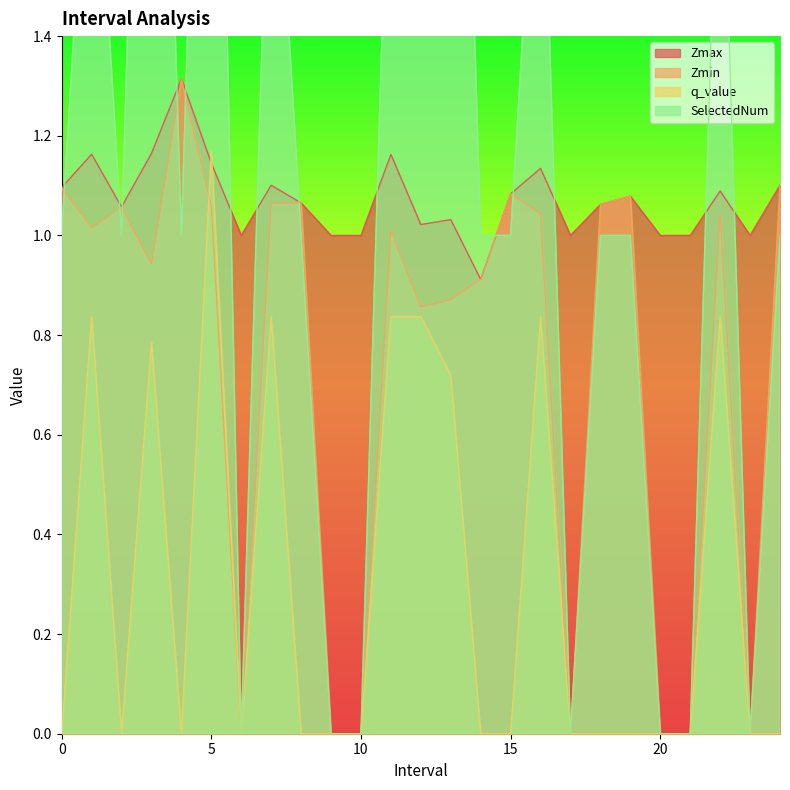

Reading right to left, what are all the values shown in this chart?

Zmax: 24.0=1.1	23.0=1.0	22.0=1.1	21.0=1.0	20.0=1.0	19.0=1.1	18.0=1.1	17.0=1.0	16.0=1.1	15.0=1.1	14.0=0.9	13.0=1.0	12.0=1.0	11.0=1.2	10.0=1.0	9.0=1.0	8.0=1.1	7.0=1.1	6.0=1.0	5.0=1.1	4.0=1.3	3.0=1.2	2.0=1.1	1.0=1.2	0.0=1.1
Zmin: 24.0=1.1	23.0=0.0	22.0=1.0	21.0=0.0	20.0=0.0	19.0=1.1	18.0=1.1	17.0=0.0	16.0=1.0	15.0=1.1	14.0=0.9	13.0=0.9	12.0=0.9	11.0=1.0	10.0=0.0	9.0=0.0	8.0=1.1	7.0=1.1	6.0=0.0	5.0=1.1	4.0=1.3	3.0=0.9	2.0=1.1	1.0=1.0	0.0=1.1
q_value: 24.0=-0.0	23.0=0.0	22.0=0.8	21.0=0.0	20.0=0.0	19.0=-0.0	18.0=-0.0	17.0=0.0	16.0=0.8	15.0=-0.0	14.0=-0.0	13.0=0.7	12.0=0.8	11.0=0.8	10.0=0.0	9.0=0.0	8.0=-0.0	7.0=0.8	6.0=0.0	5.0=1.2	4.0=-0.0	3.0=0.8	2.0=-0.0	1.0=0.8	0.0=-0.0
SelectedNum: 24.0=1.0	23.0=0.0	22.0=2.0	21.0=0.0	20.0=0.0	19.0=1.0	18.0=1.0	17.0=0.0	16.0=2.0	15.0=1.0	14.0=1.0	13.0=3.0	12.0=2.0	11.0=2.0	10.0=0.0	9.0=0.0	8.0=1.0	7.0=2.0	6.0=0.0	5.0=3.0	4.0=1.0	3.0=3.0	2.0=1.0	1.0=2.0	0.0=1.0